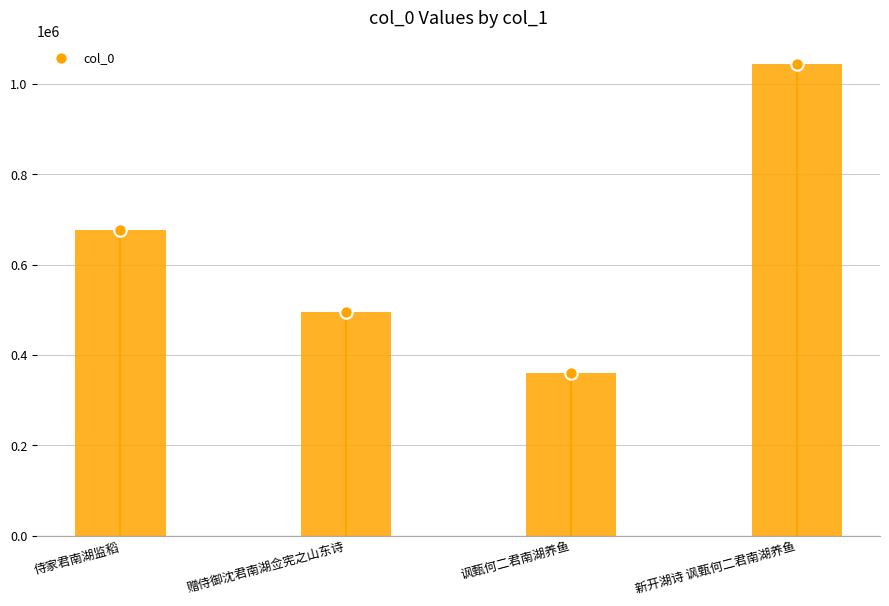

Between 侍家君南湖监稻 and 新开湖诗 讽甄何二君南湖养鱼, which is larger?

新开湖诗 讽甄何二君南湖养鱼